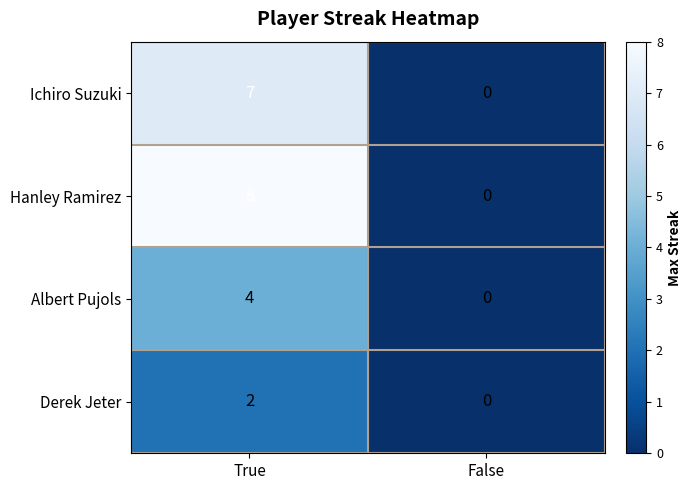

Reading left to right, list all the values displayed in this chart.

Ichiro Suzuki: 7	0
Hanley Ramirez: 8	0
Albert Pujols: 4	0
Derek Jeter: 2	0